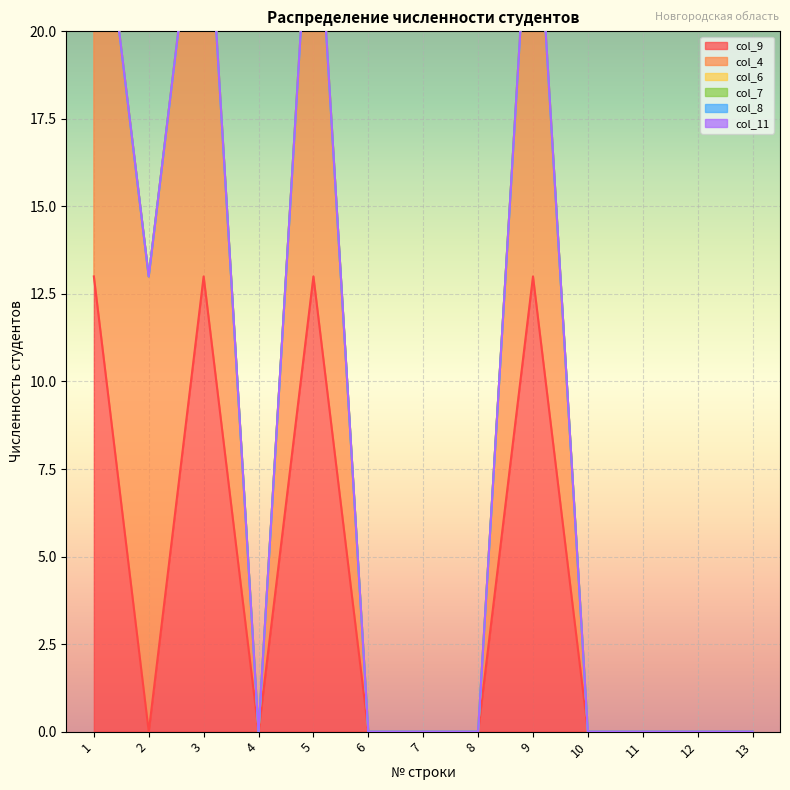

At which label does col_9 reach its minimum?

2